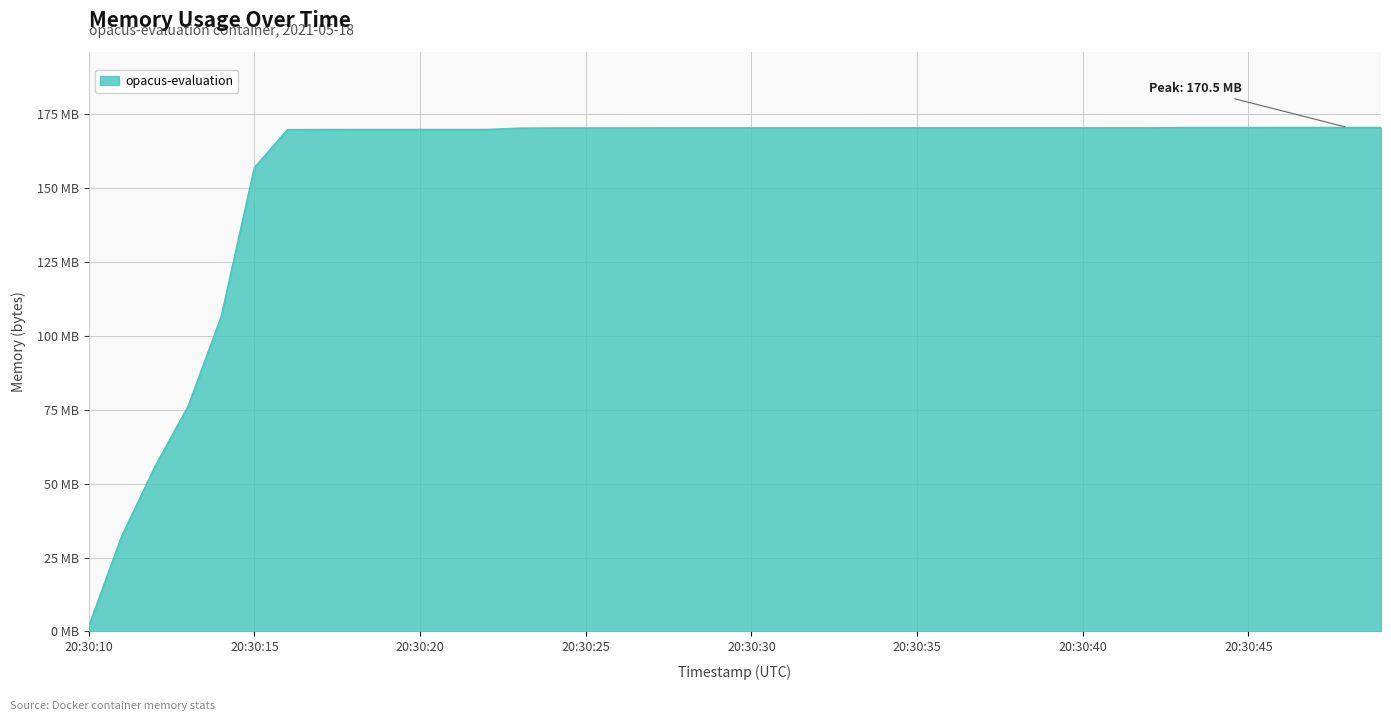

What is the difference between the maximum and second lowest values?

138133504